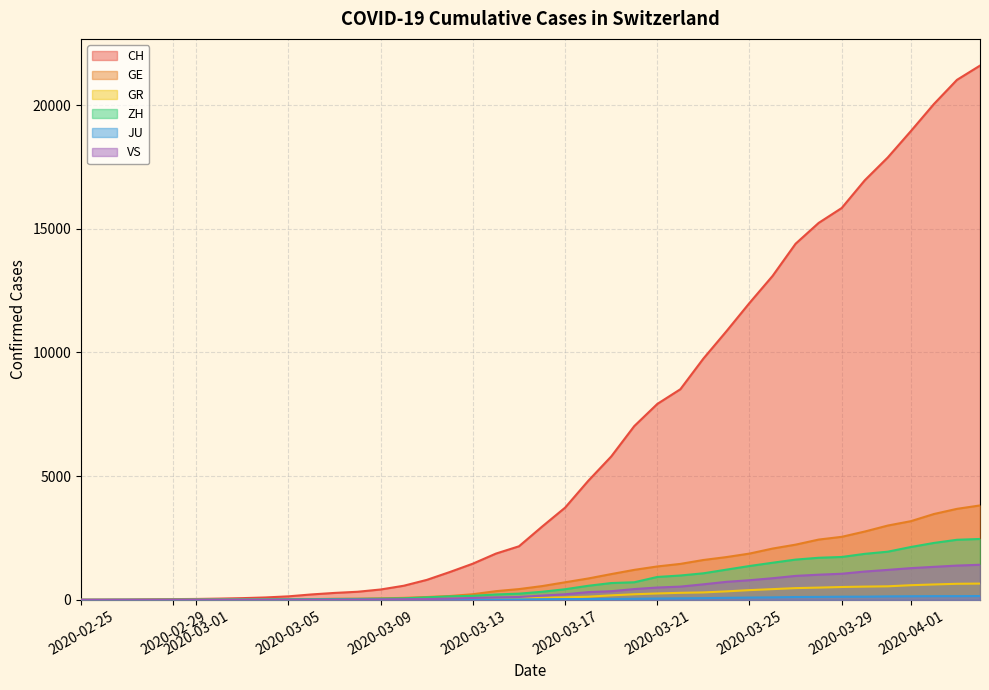

What is the greatest value displayed?

21593